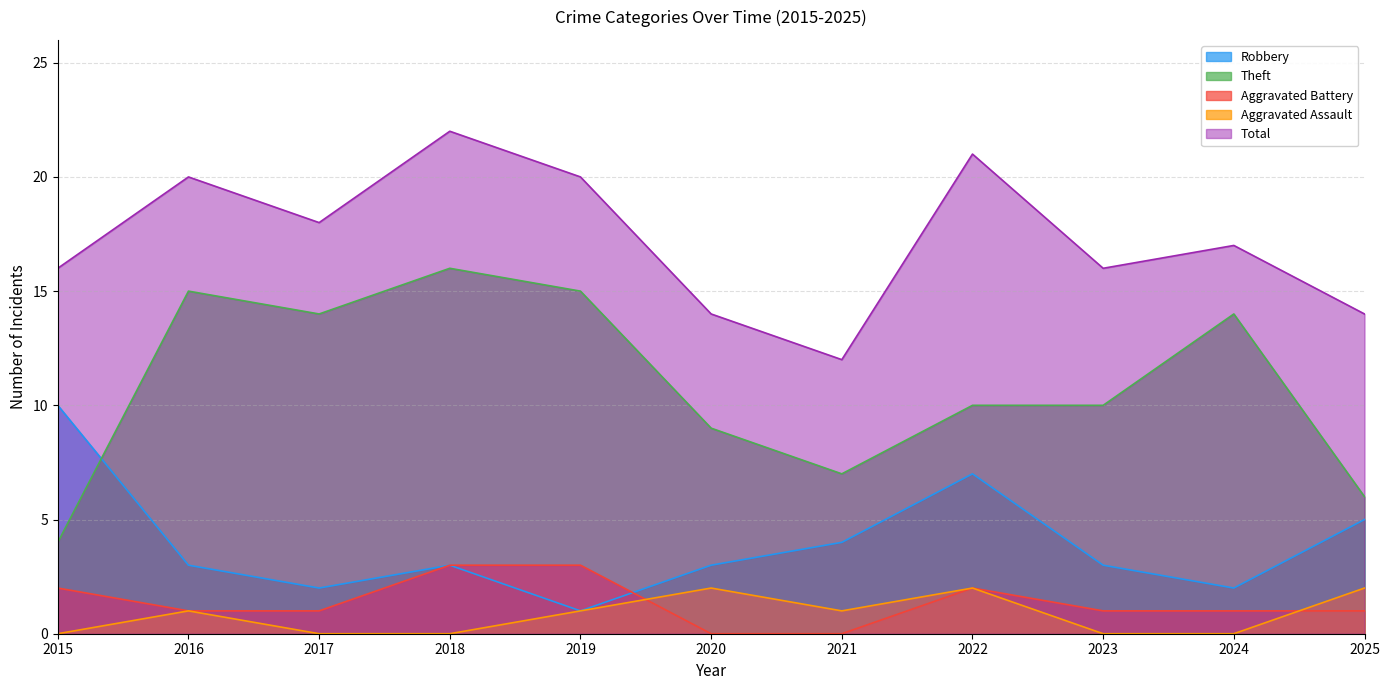

At how many categories does at least one series exceed 19?

4